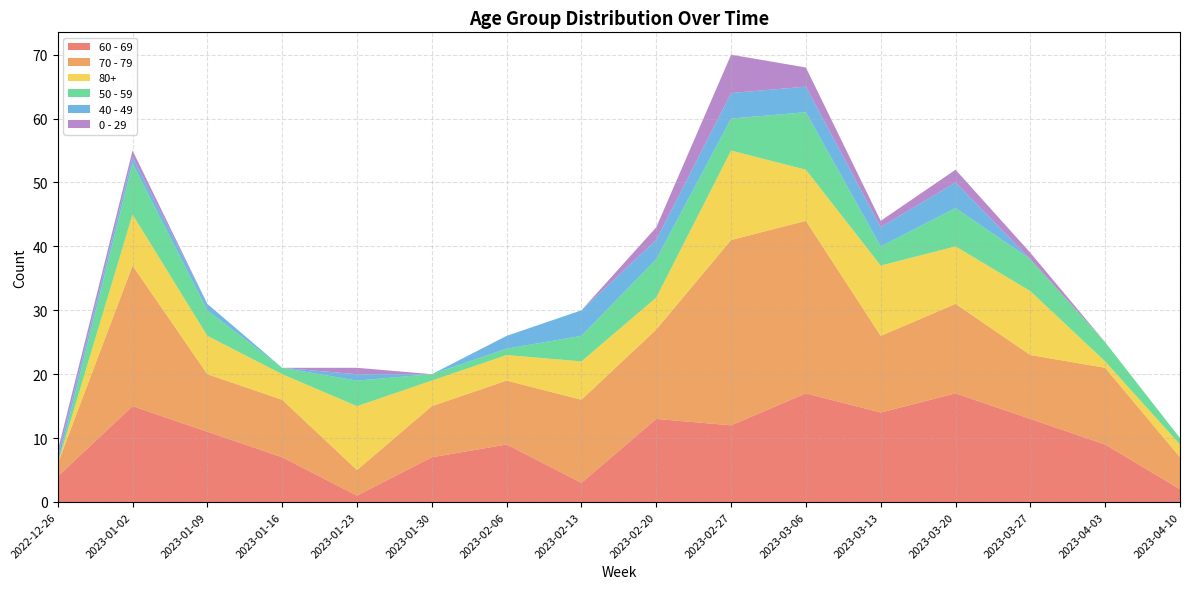

Reading left to right, extract all data points from this chart.

60 - 69: 4	15	11	7	1	7	9	3	13	12	17	14	17	13	9	2
70 - 79: 2	22	9	9	4	8	10	13	14	29	27	12	14	10	12	5
80+: 0	8	6	4	10	4	4	6	5	14	8	11	9	10	1	2
50 - 59: 0	8	4	1	4	1	1	4	6	5	9	3	6	5	3	1
40 - 49: 1	1	1	0	1	0	2	4	3	4	4	3	4	0	0	0
0 - 29: 1	1	0	0	1	0	0	0	2	6	3	1	2	1	0	0